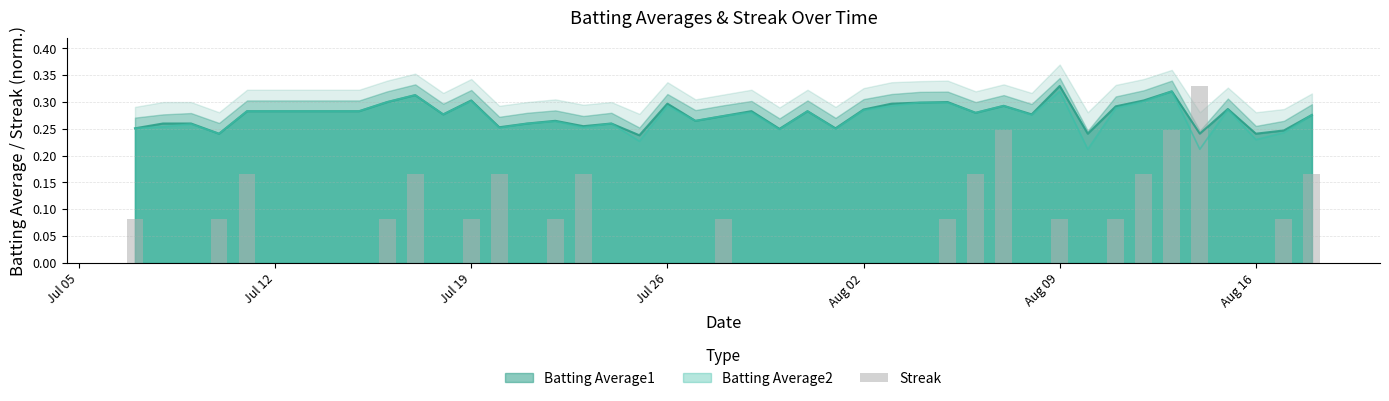

What is the greatest value displayed?

0.3